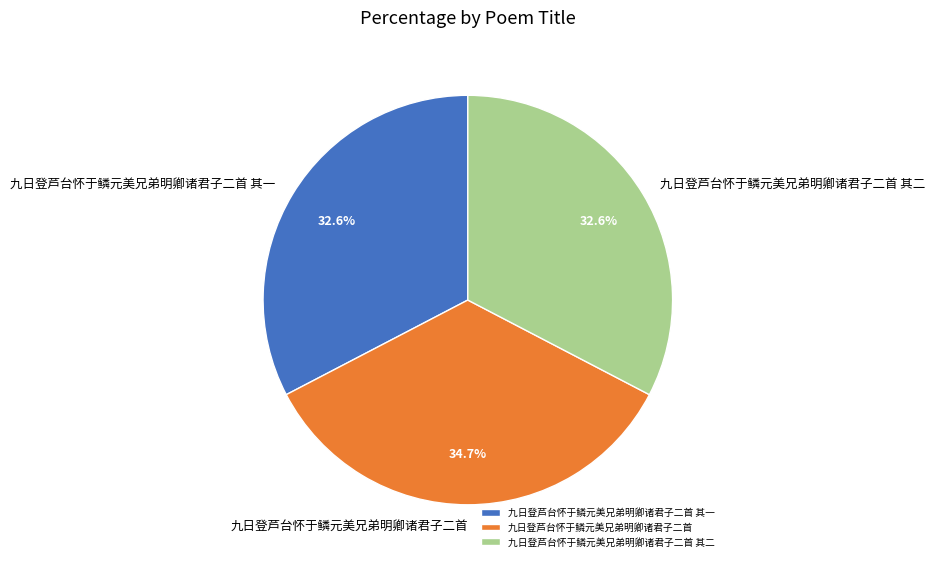

The 九日登芦台怀于鳞元美兄弟明卿诸君子二首 slice represents 46% of the pie. True or false?

False